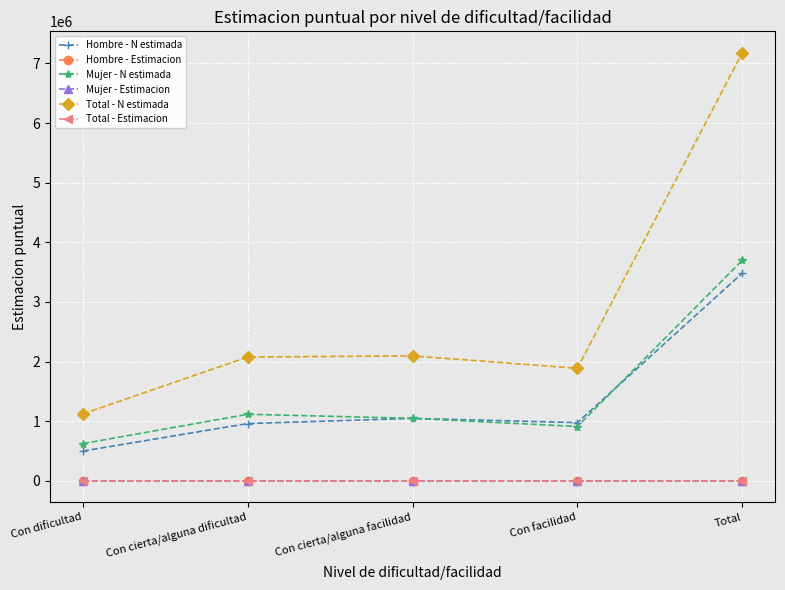

What is the difference between the second highest and minimum values in the Mujer - N estimada series?

492269.0